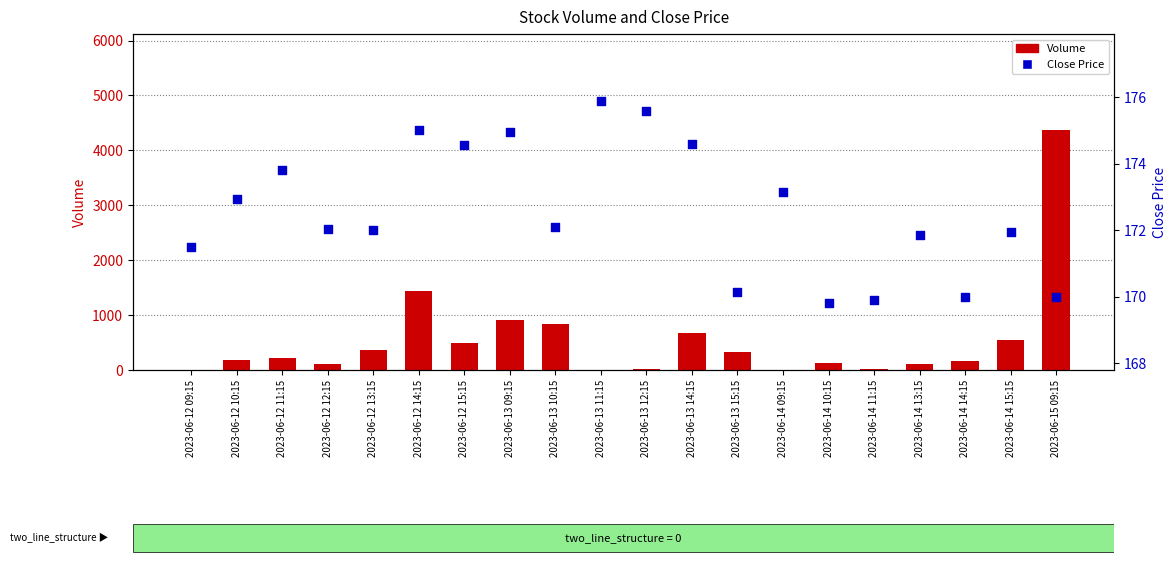

At which category is the sum across all series the highest?

2023-06-15 09:15